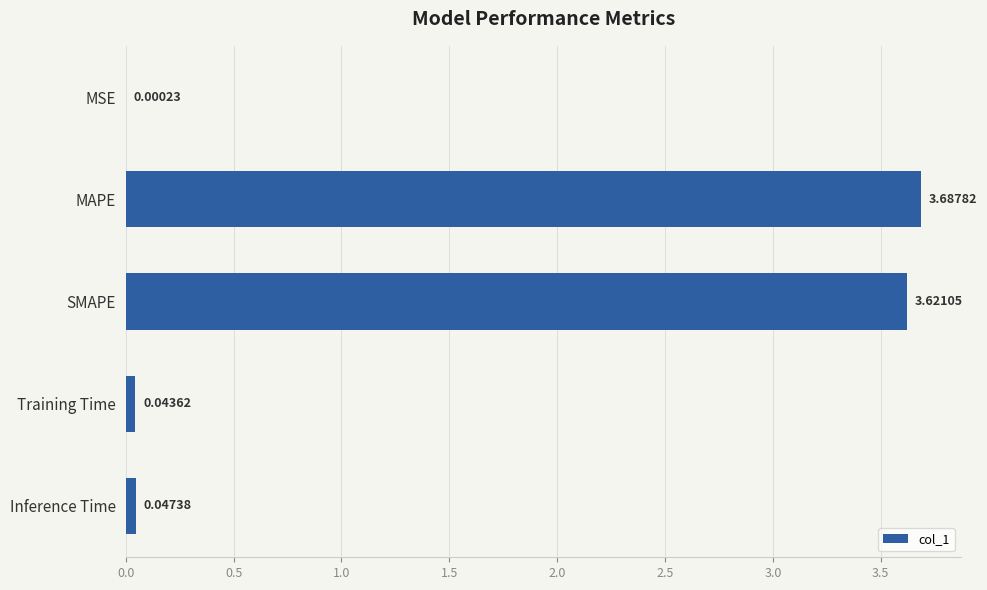

Which label corresponds to the largest value in the chart?

MAPE